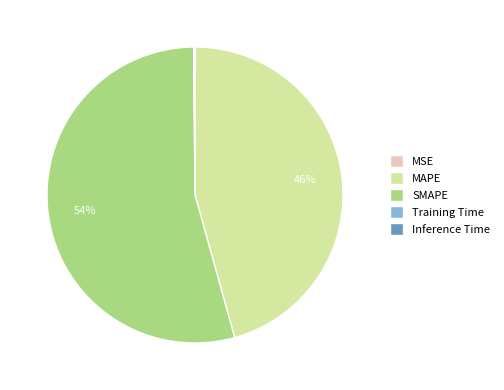

What is the majority slice?

SMAPE